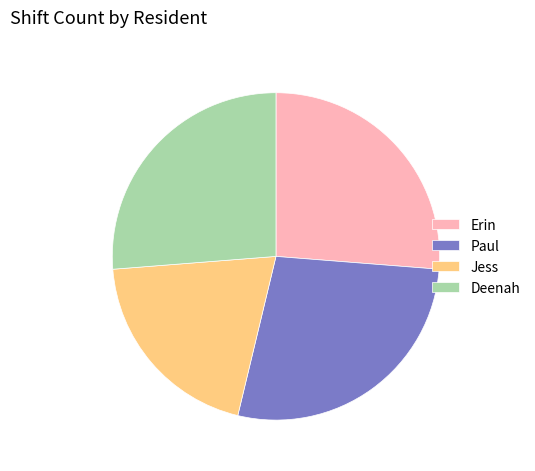

Does any single category account for the majority?

No